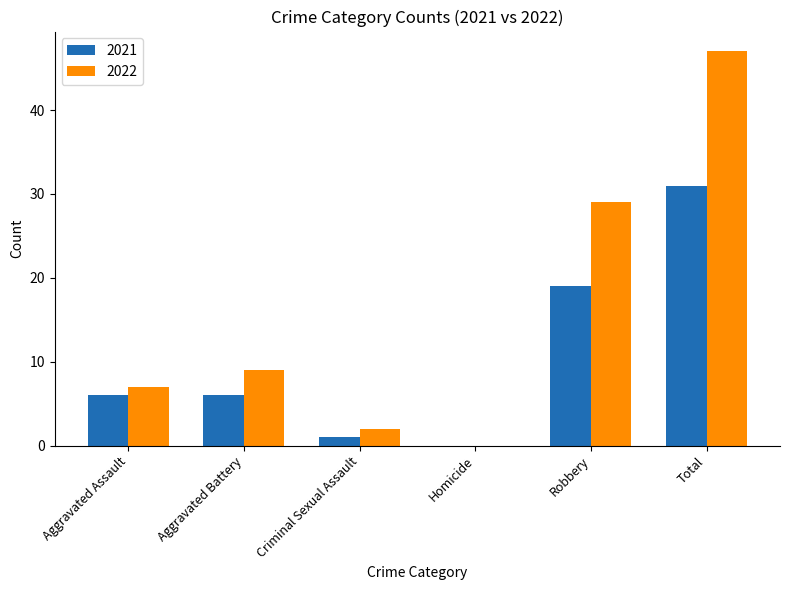

What is the sum of all 2022 values?

94